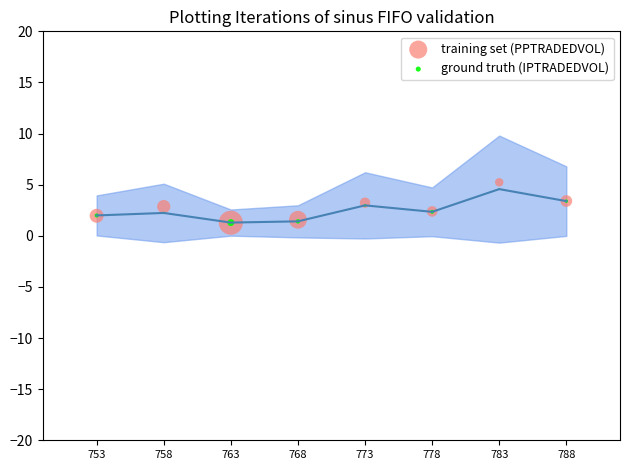

What are all the series names shown in the legend?

training set (PPTRADEDVOL), ground truth (IPTRADEDVOL)